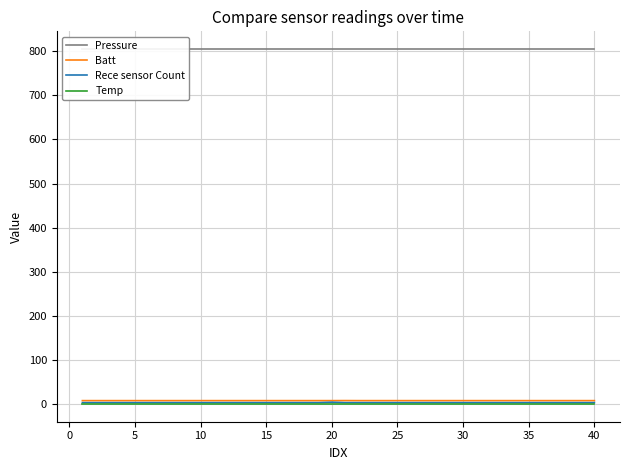

True or false: Batt has a value of 7.6 at 40.

True